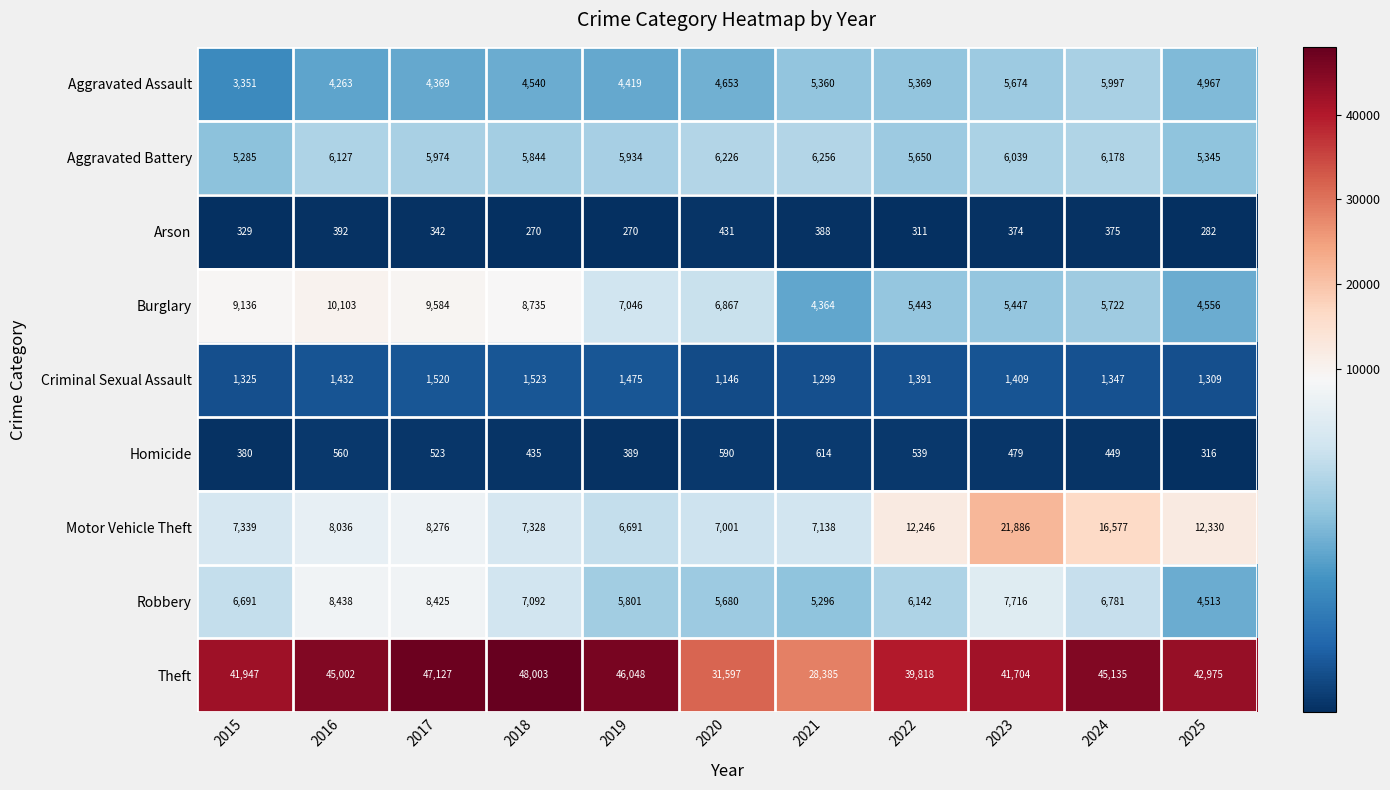

What is the total value across all series at 2022?

76909